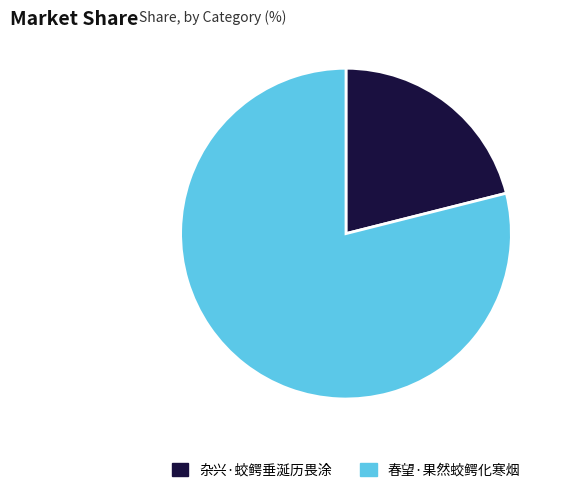

Rank the categories by value from lowest to highest.

杂兴·蛟鳄垂涎历畏涂, 春望·果然蛟鳄化寒烟